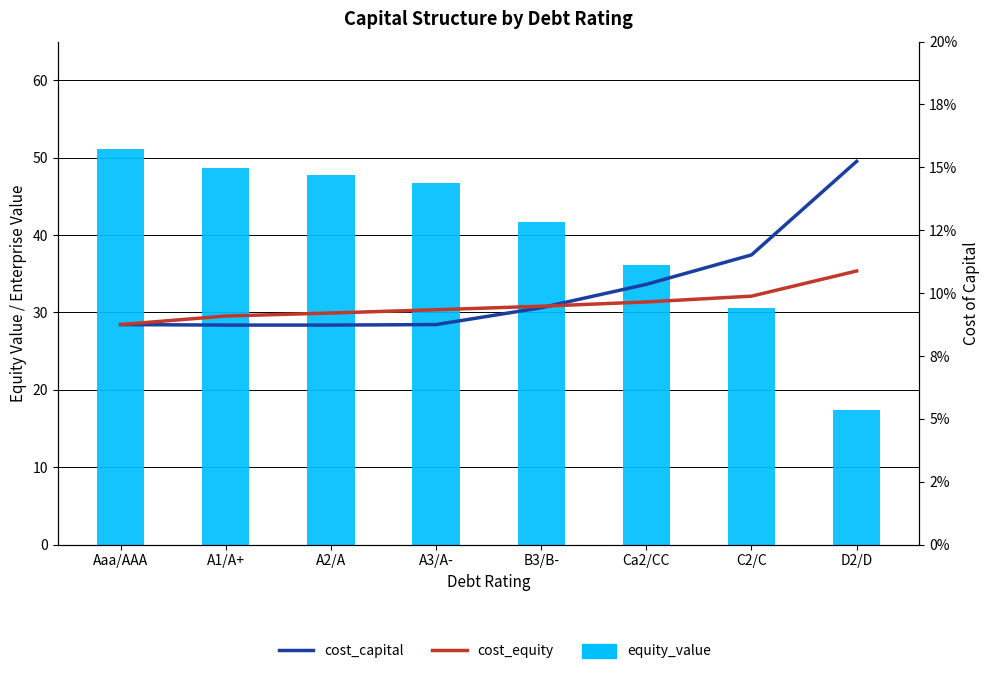

Which series has the largest total across all categories?

equity_value